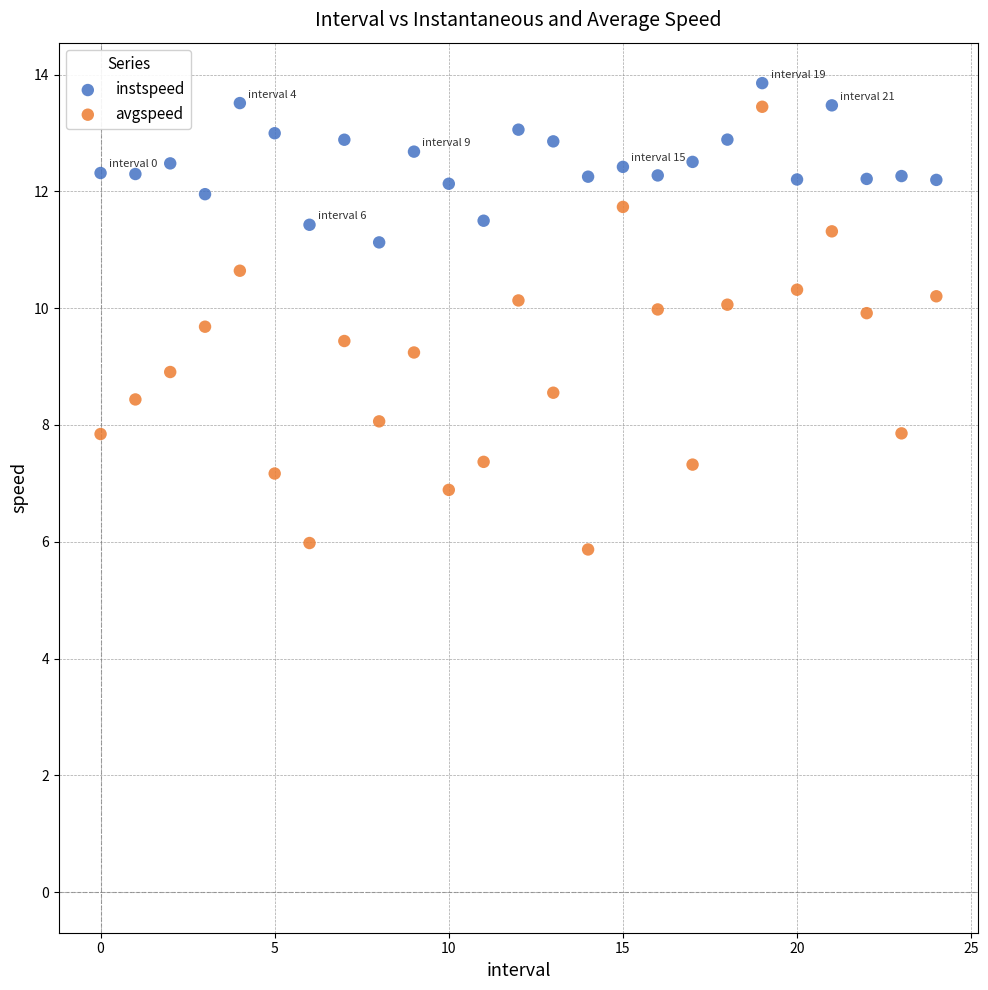

Which series reaches the maximum Y coordinate?

instspeed